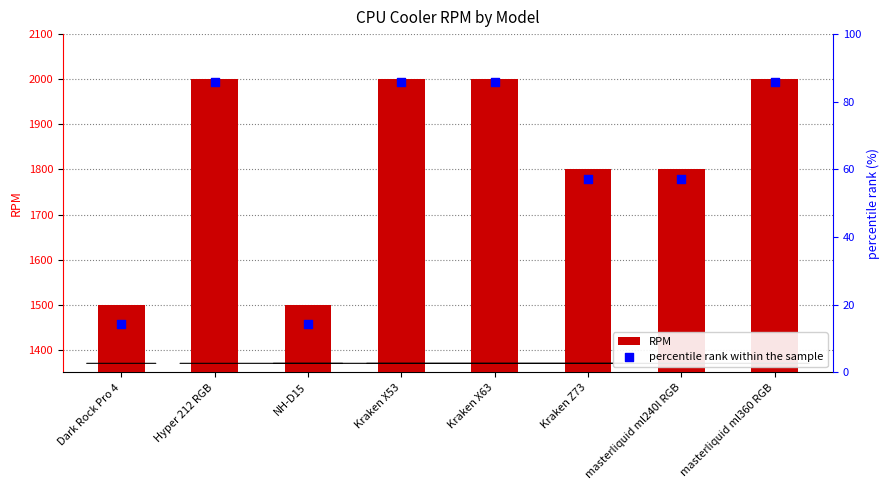

Is the value of RPM at masterliquid ml360 RGB greater than the value of percentile rank within the sample at masterliquid ml360 RGB?

Yes